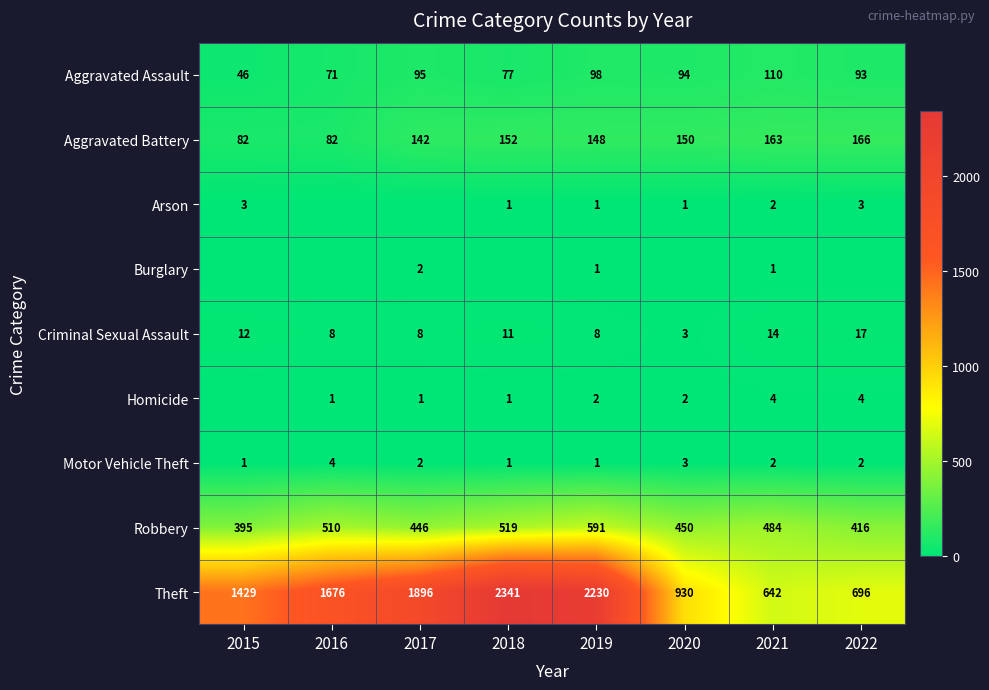

Count the Motor Vehicle Theft values in the range 1 to 3.

7